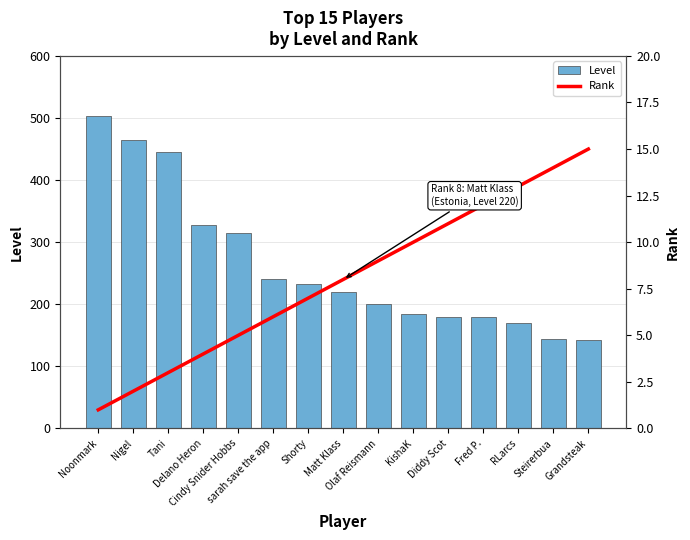

Where is Rank nearest to the value 8?

Matt Klass